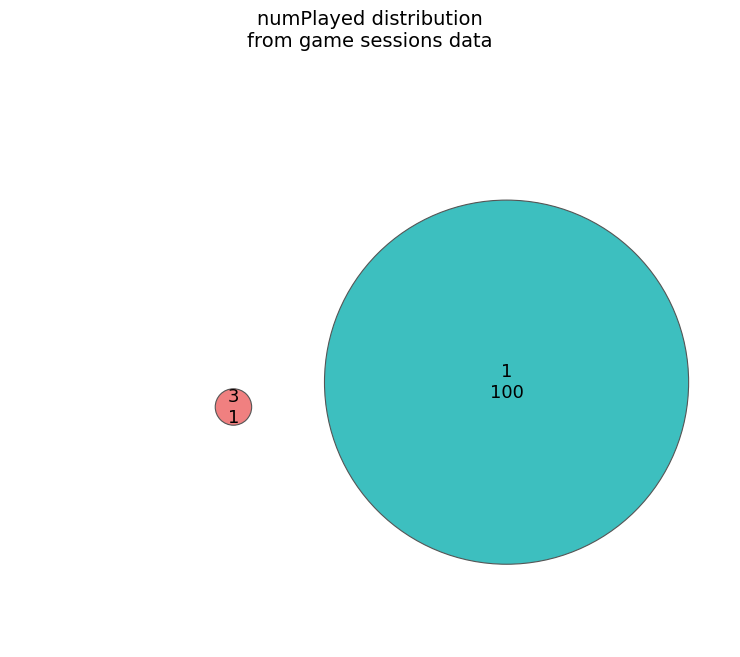

True or false: numPlayed_1 accounts for 99% of the total.

True